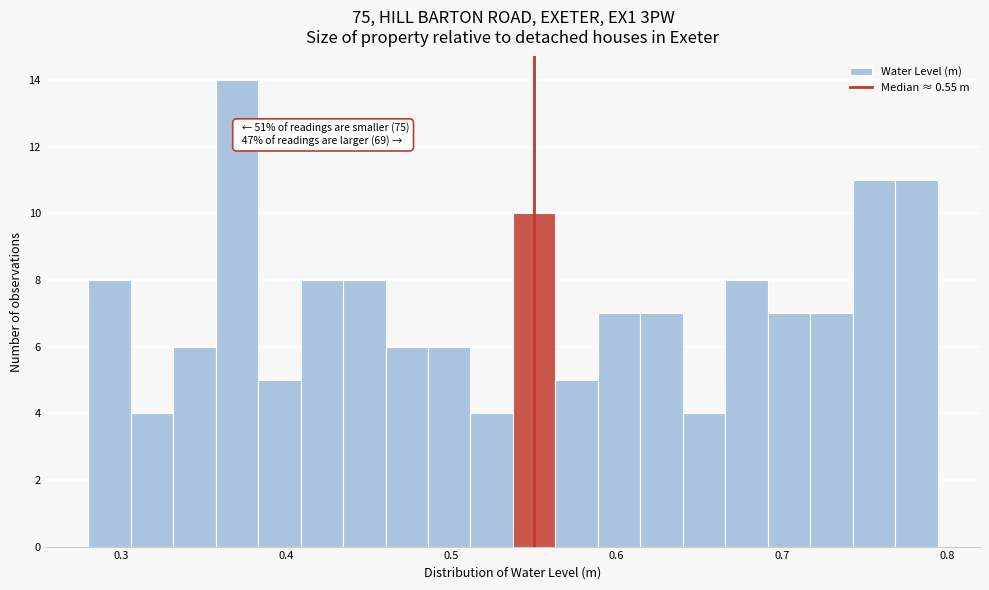

Read against the x-axis, roughly where is the centre of the tallest bar?

0.37